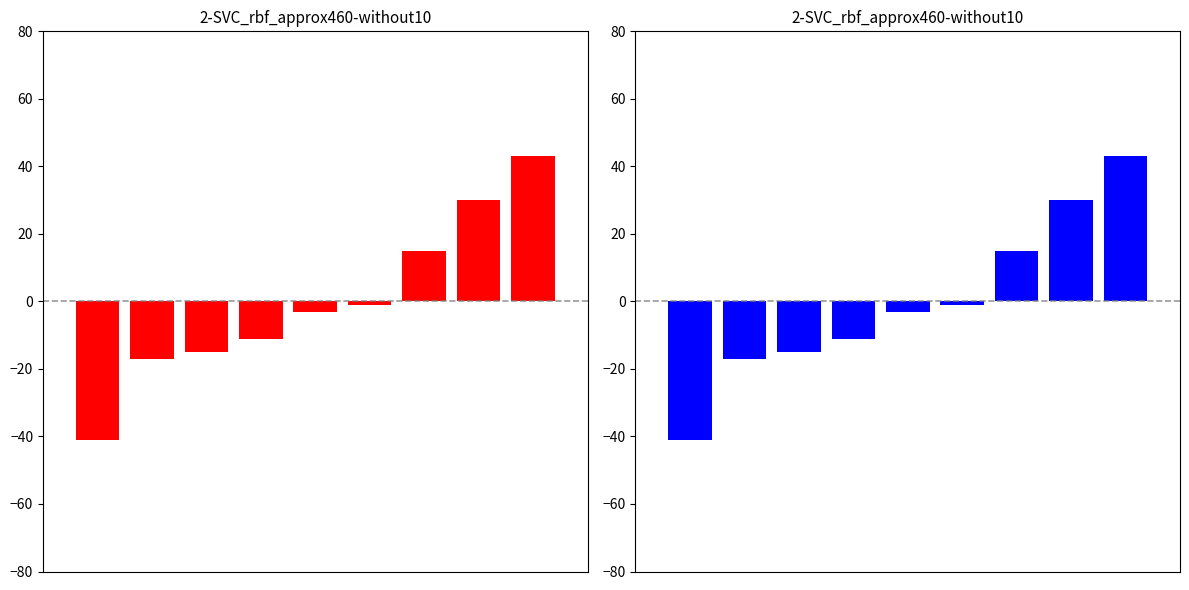

What is the difference between the values at 1 and 6?

32